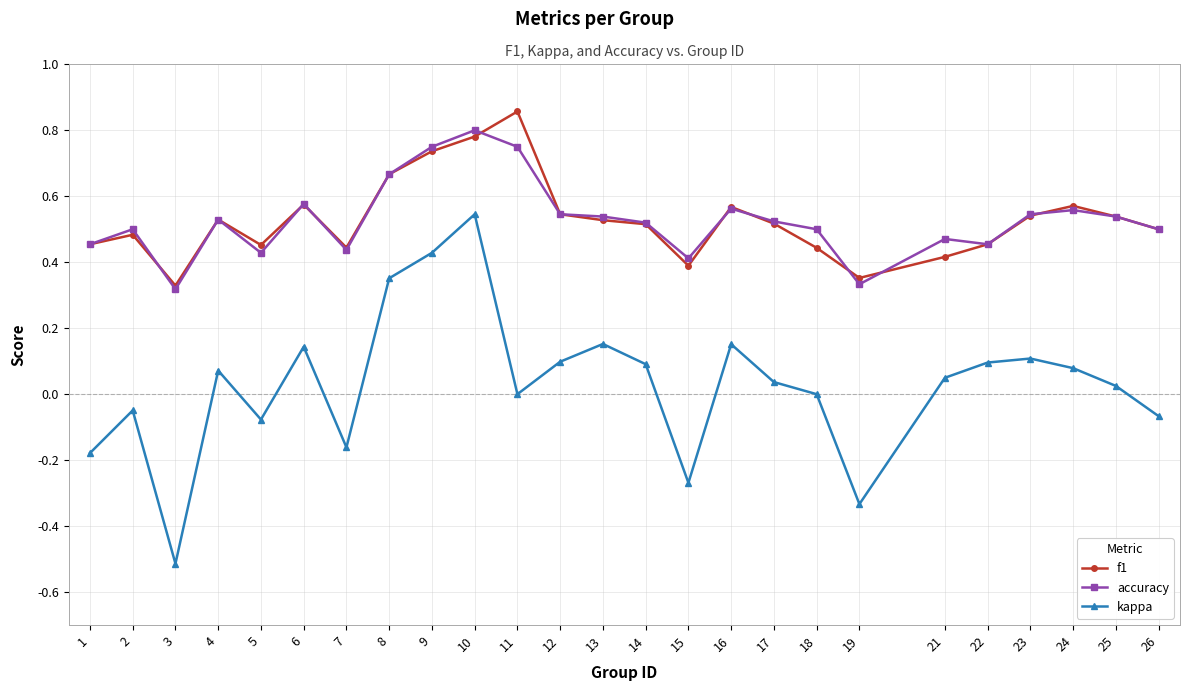

True or false: kappa has more than 2 interior local peaks.

True